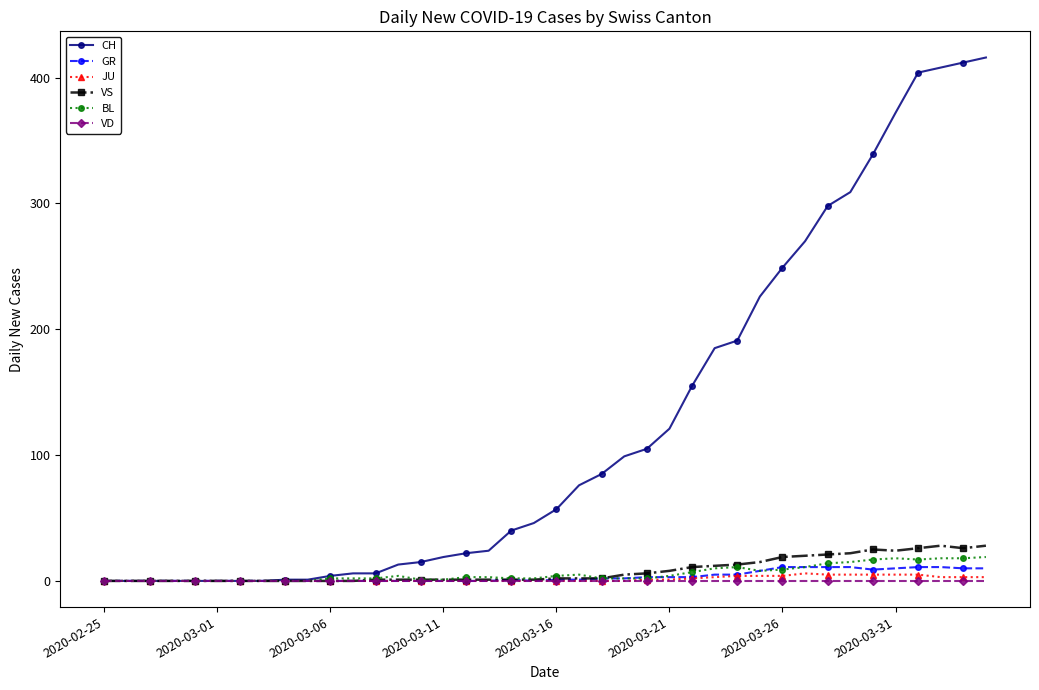

True or false: VS has more than 1 points higher than both neighbors.

True